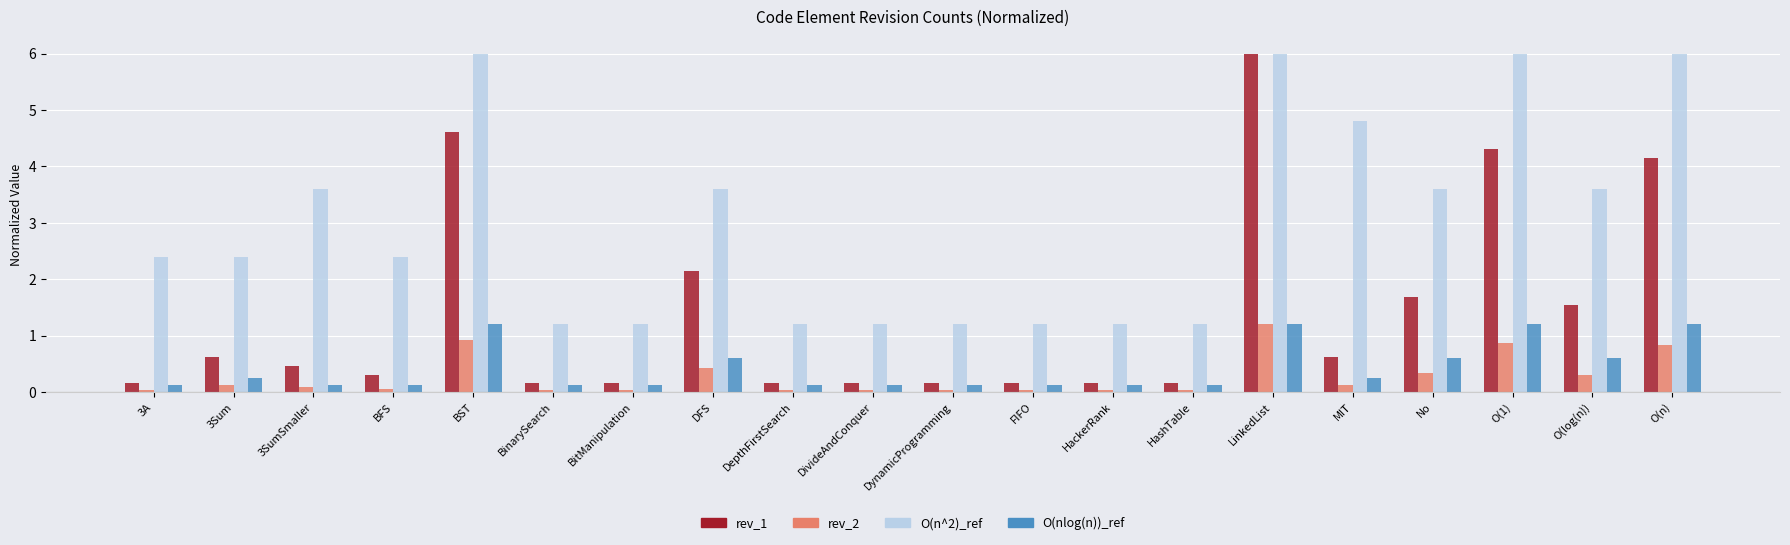

What is the spread (max minus min) of values at No?

3.3